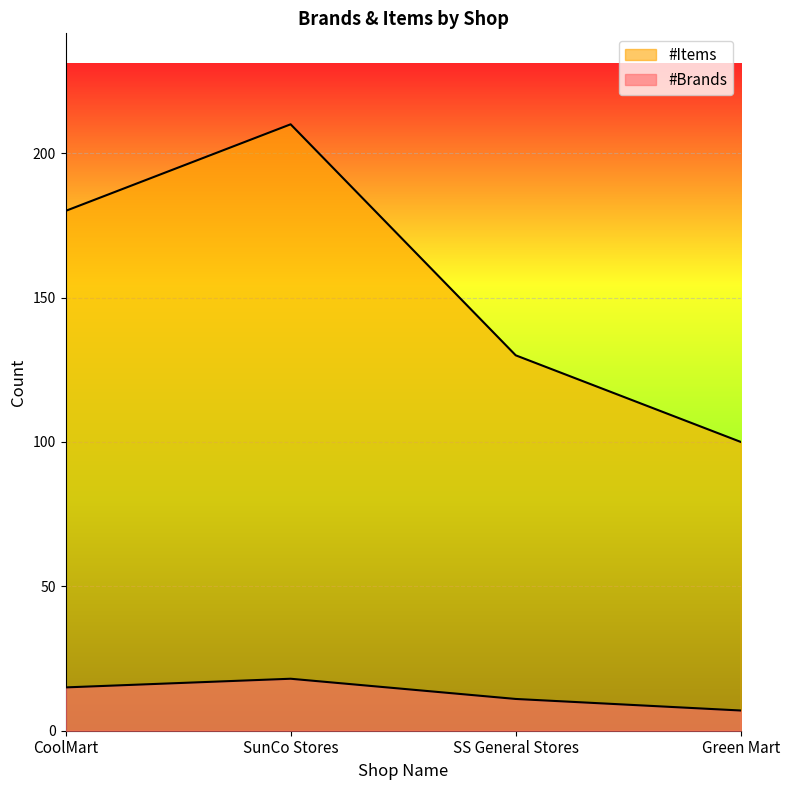

How many data points does each series have?

4